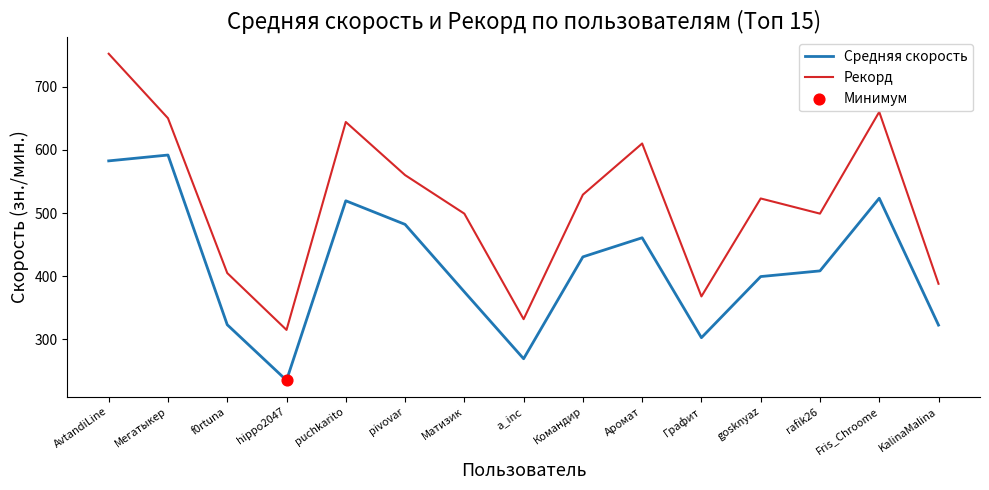

True or false: Средняя скорость and Рекорд cross at least once.

False